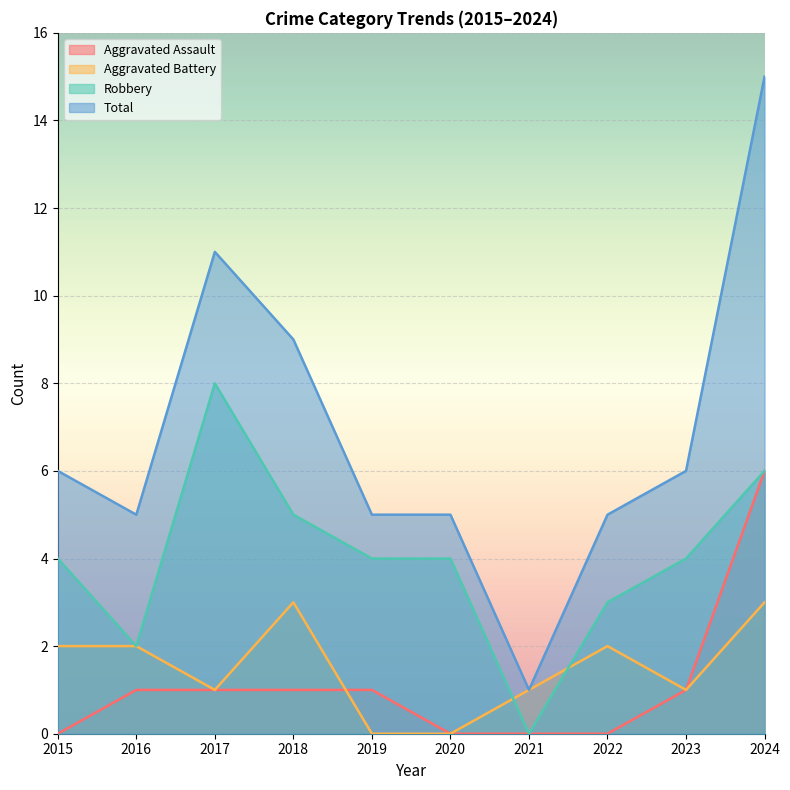

At how many categories does at least one series exceed 8?

3